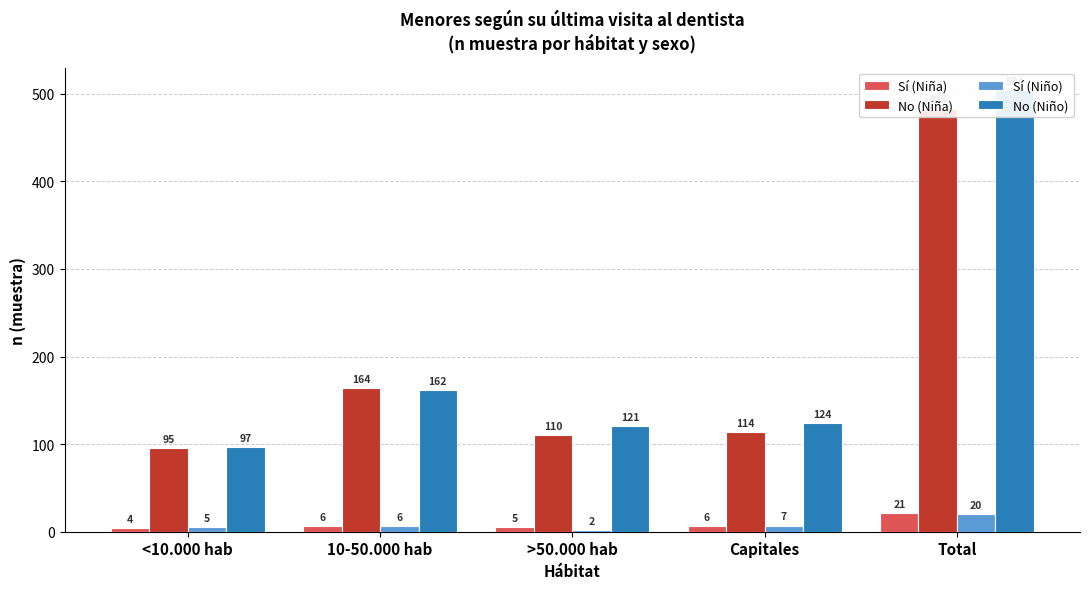

How many values in the No (Niño) series exceed 124?

2